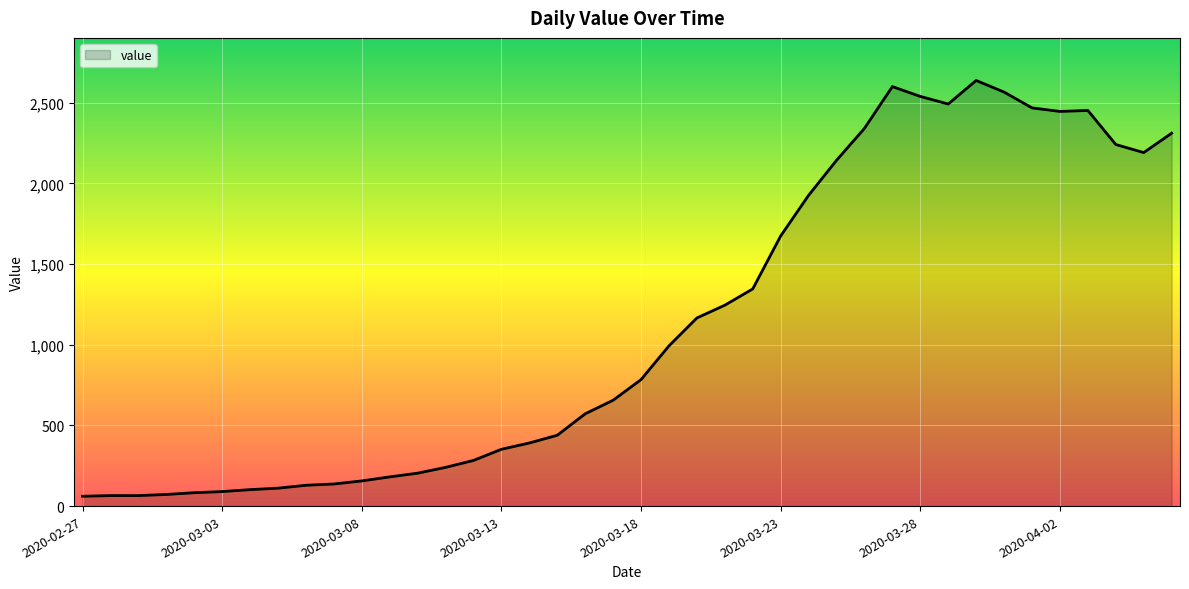

True or false: the data has more than 0 interior local peaks.

True